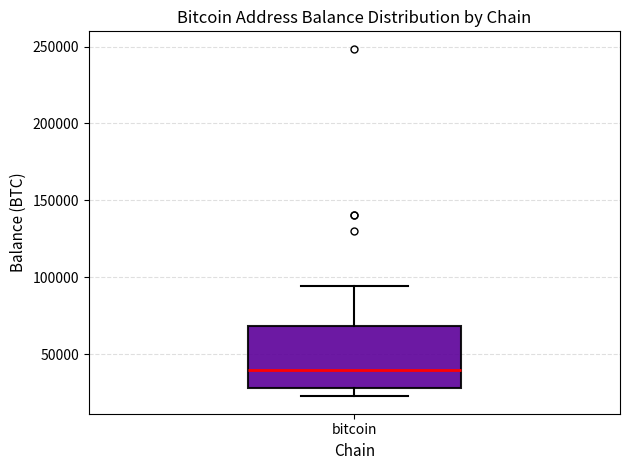

Where is the lower edge of the box for bitcoin on the y-axis? The values are not printed on the chart, so give them approximately, as read against the axis.

30000